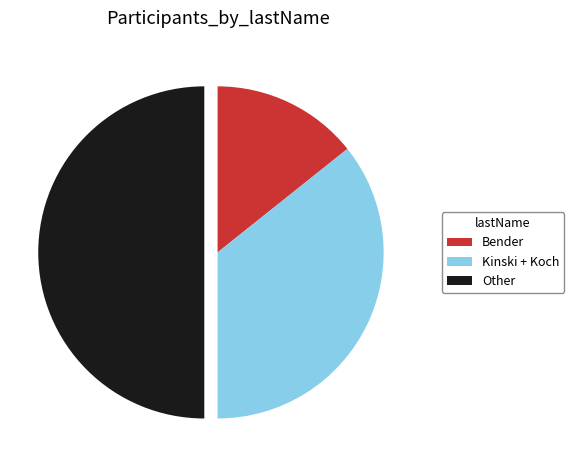

Is Bender the majority of the pie?

No